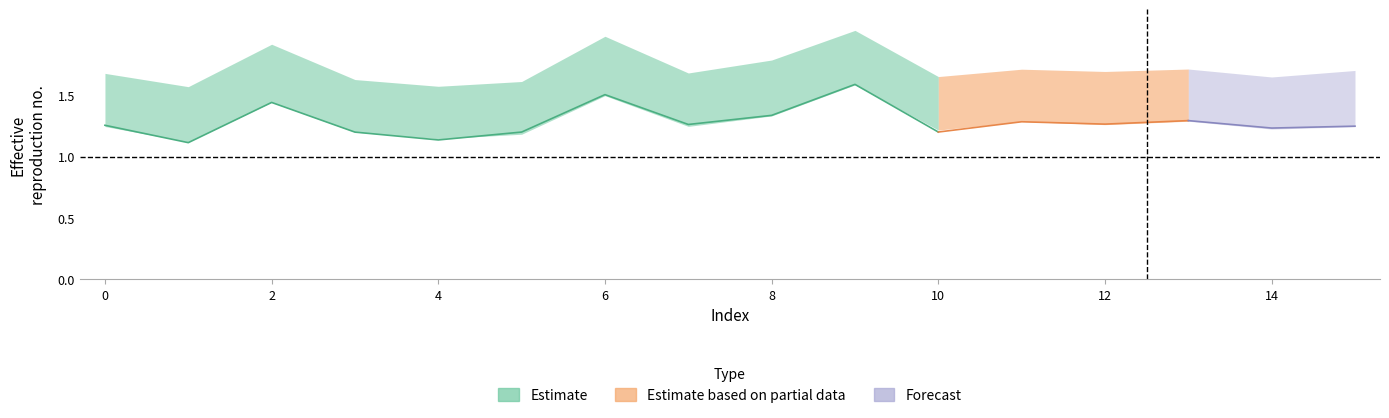

True or false: alpha_m_vals and alpha_max_vals cross at least once.

False